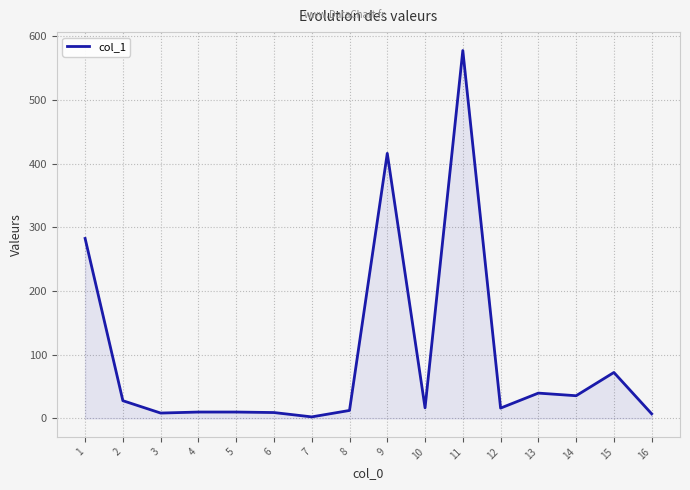

What is the change in value from 1 to 10?

-265.8